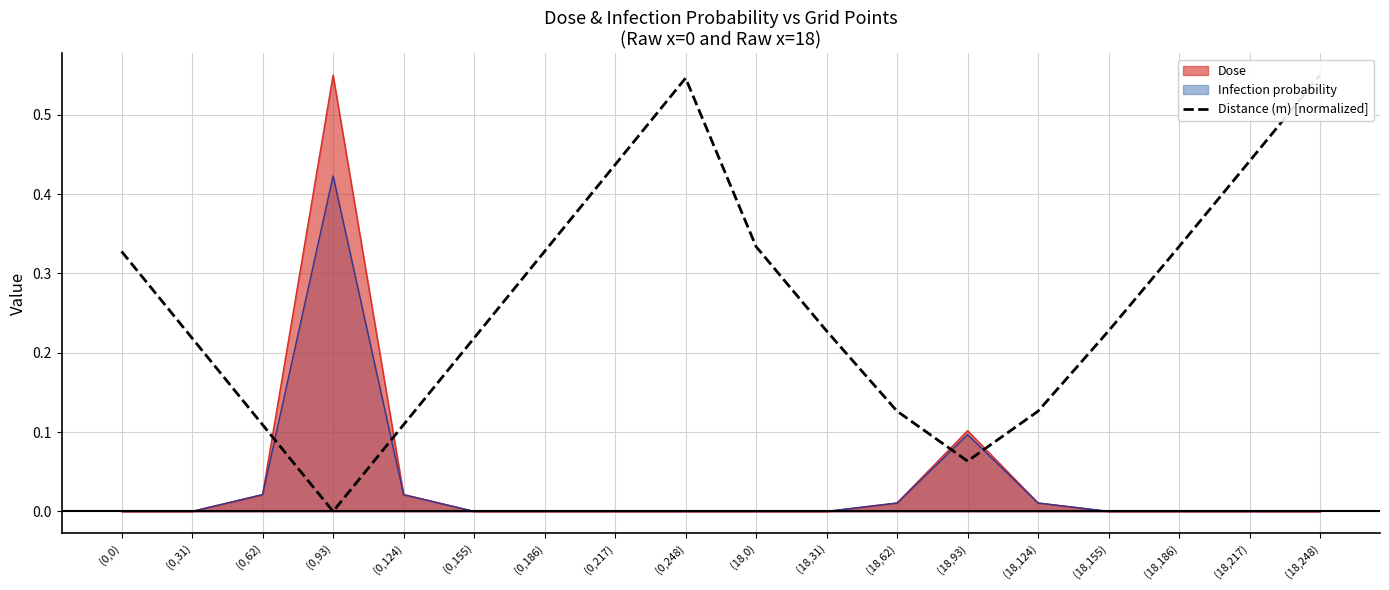

What is the maximum value shown in the chart?

0.6